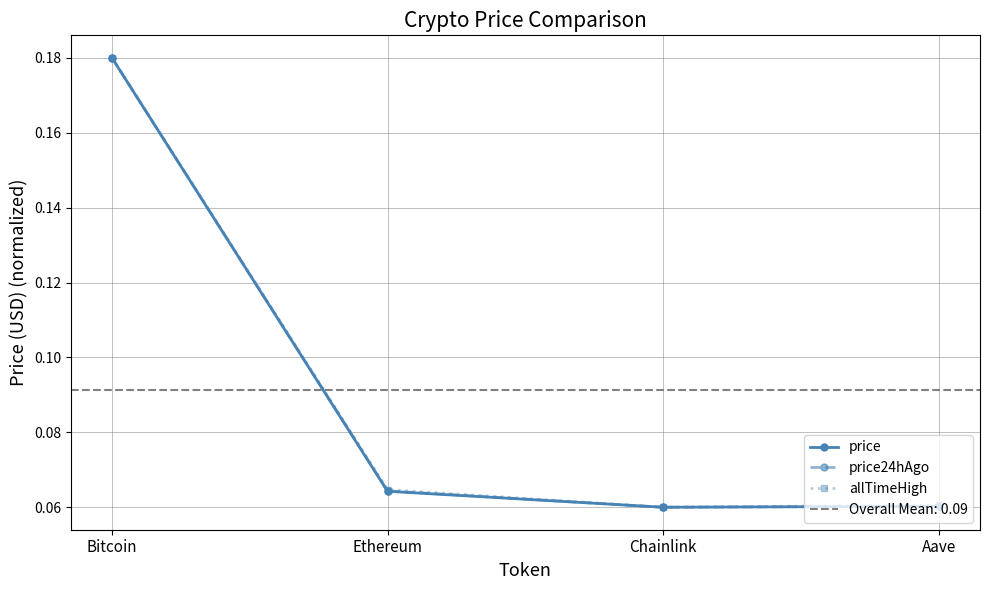

What is the greatest value displayed?

0.2